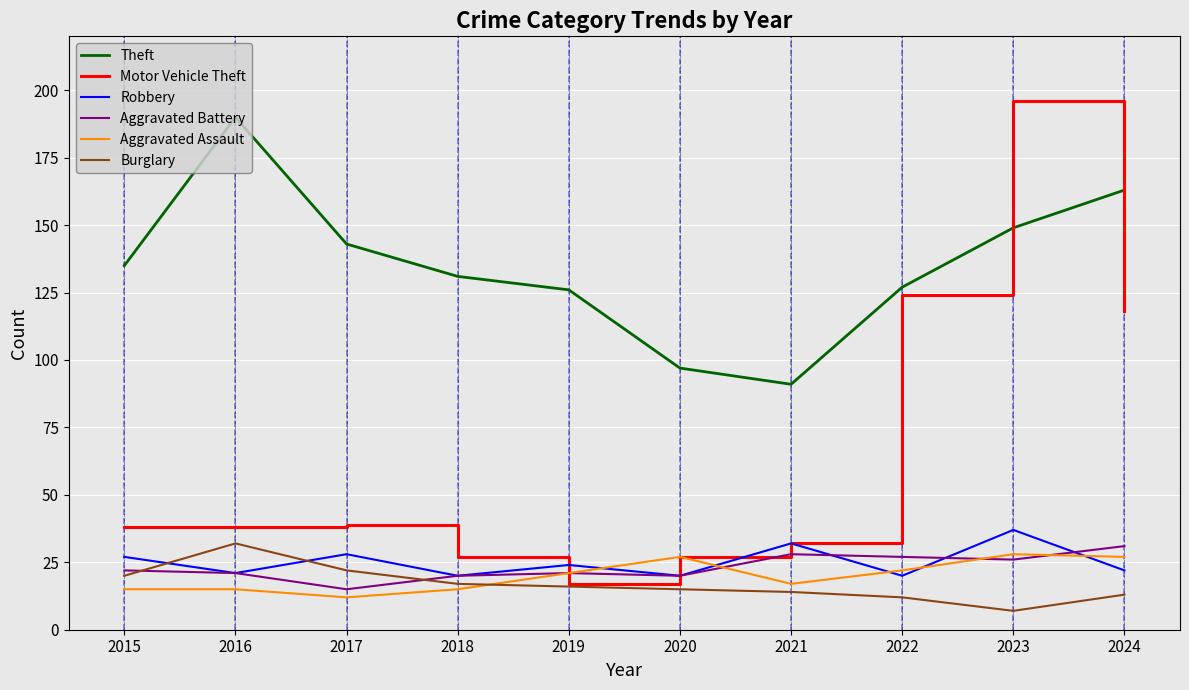

True or false: Theft and Robbery cross at least once.

False